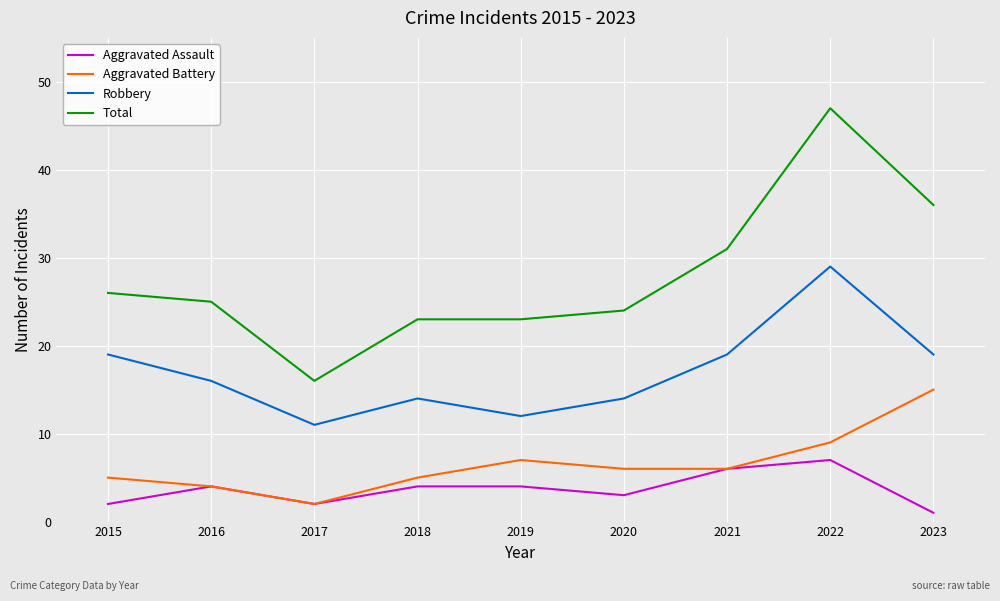

True or false: Aggravated Battery has more than 0 points higher than both neighbors.

True